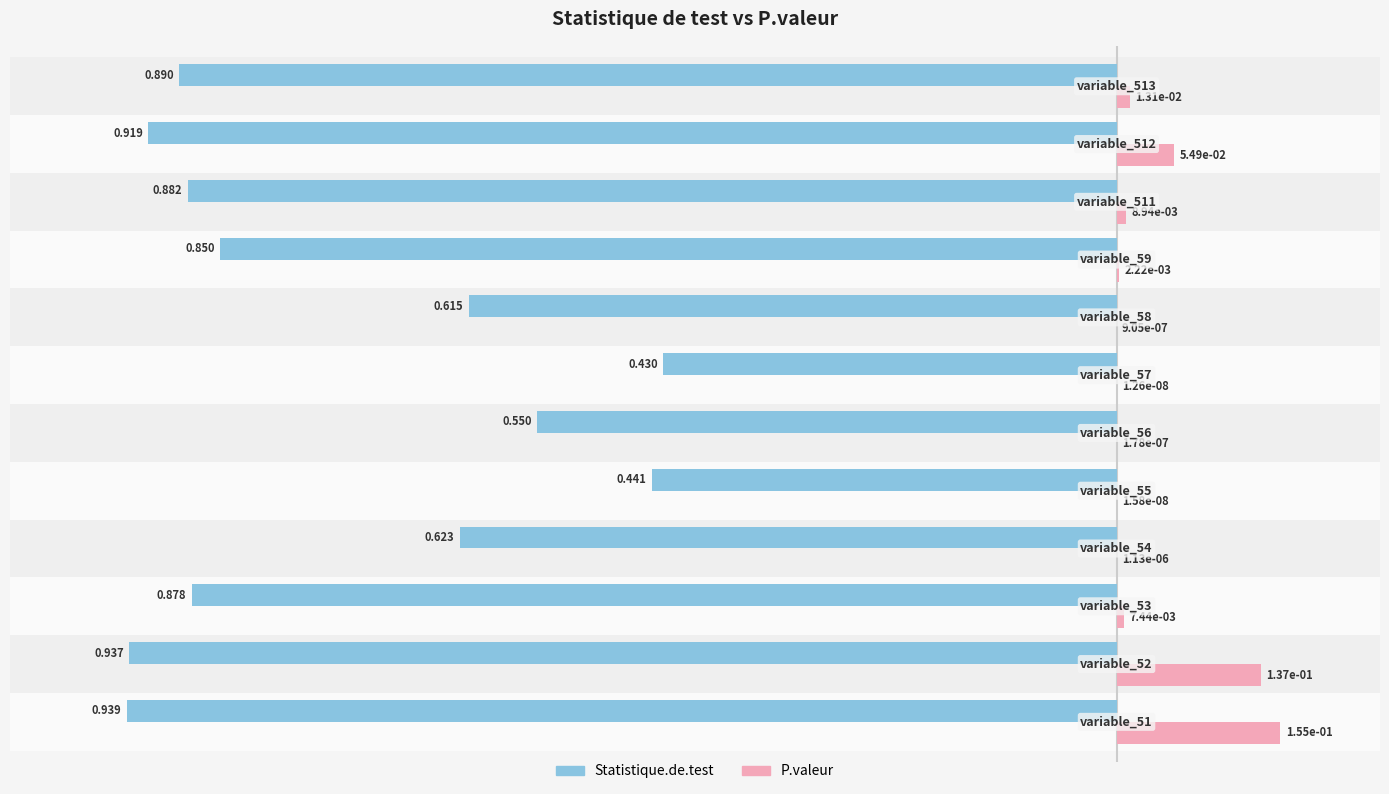

Which series has the largest total across all categories?

P.valeur